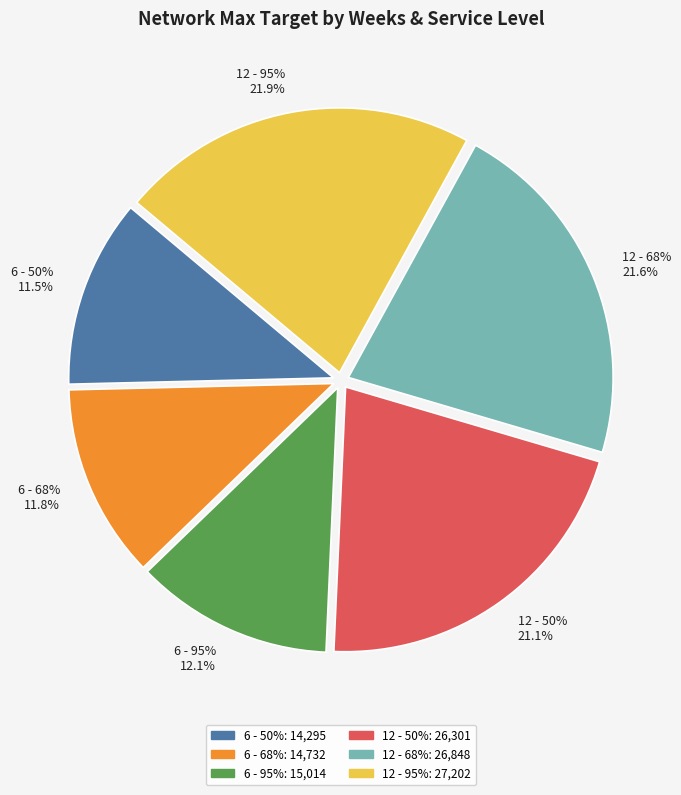

How many slices are in this pie chart?

6